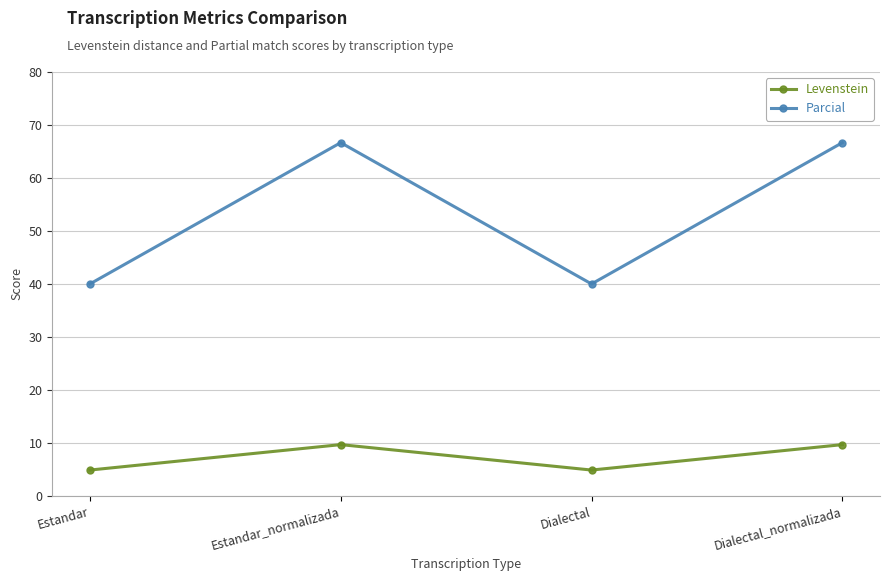

What is the label of the 3rd point from the right?

Estandar_normalizada